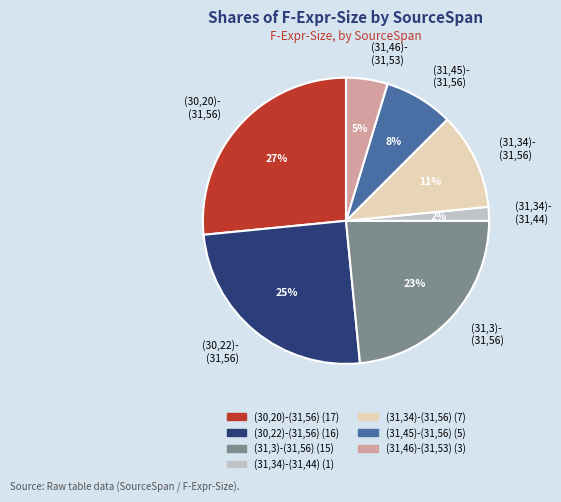

To the nearest percent, what percentage of the pie is (31,34)- (31,44)?

2%